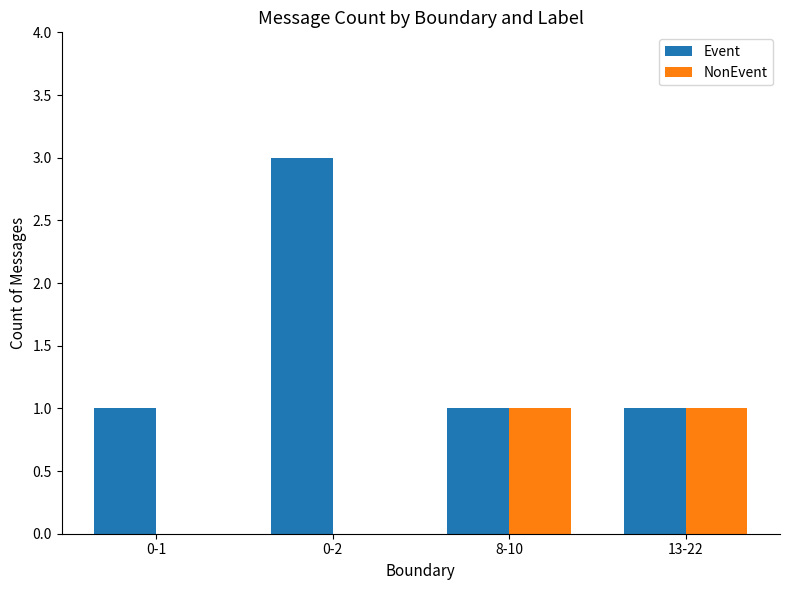

Which series has the largest total across all categories?

Event